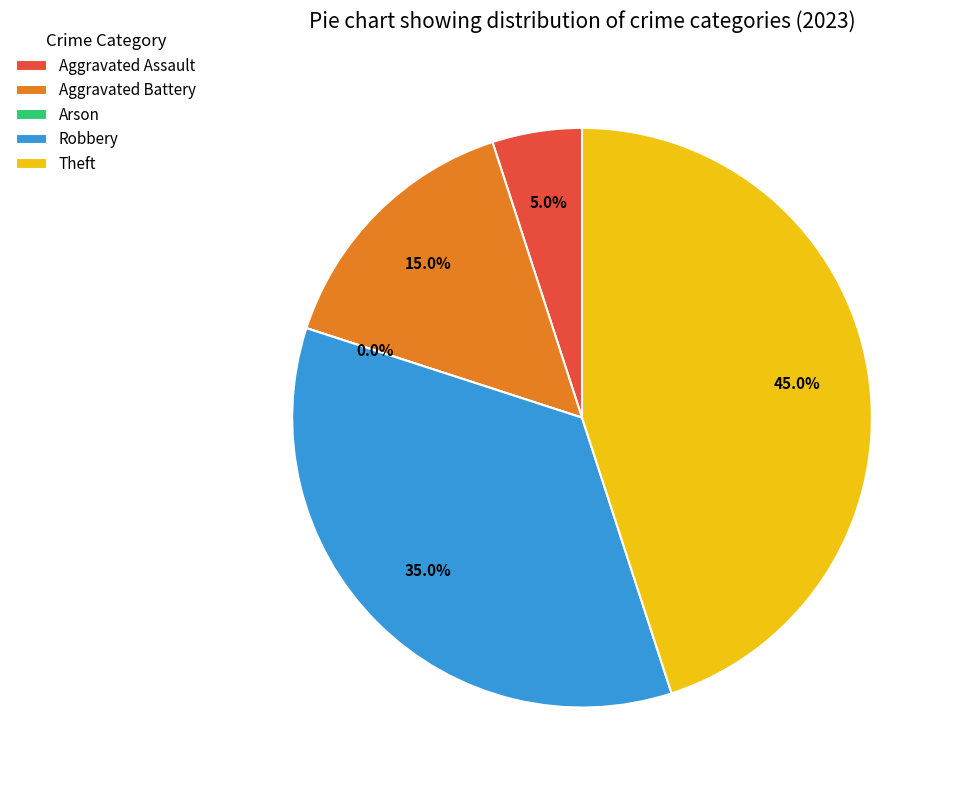

Count the number of slices in the pie.

5